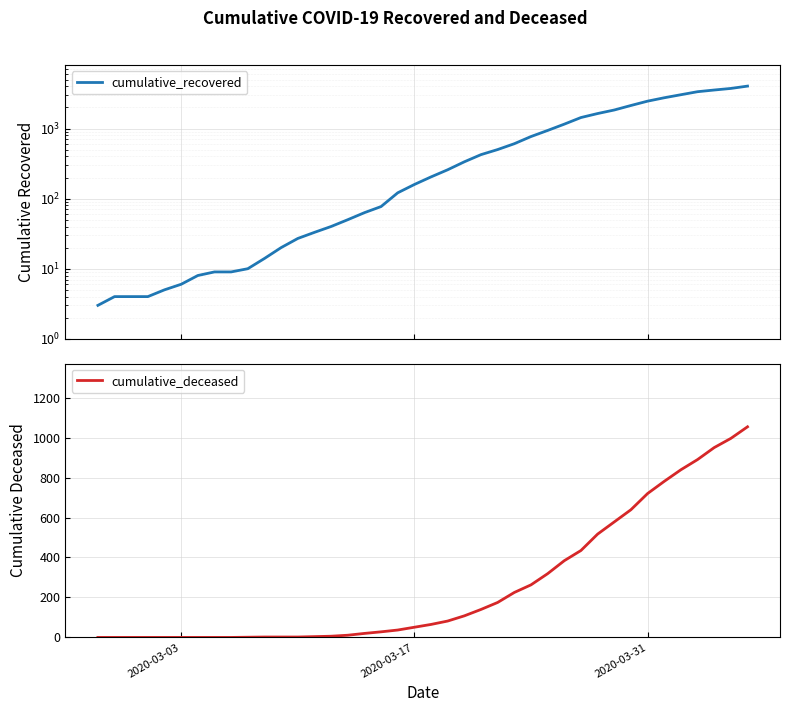

What is the value of the cumulative_deceased point at the 20th from the left?

51